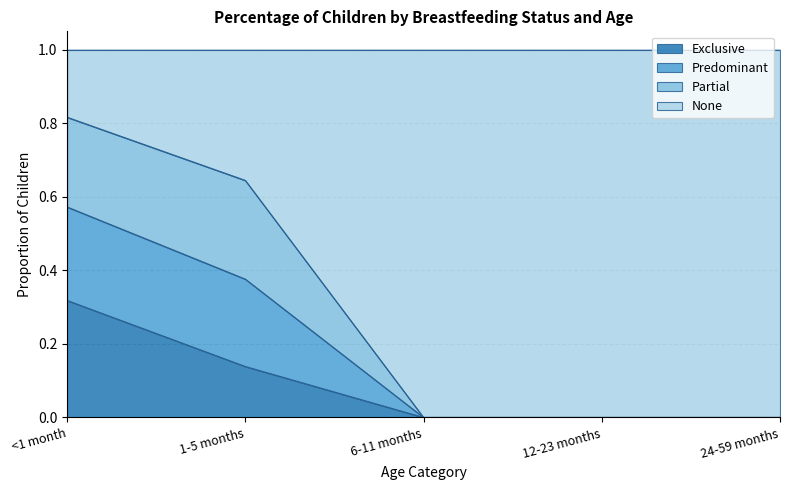

The value of Exclusive at 12-23 months is 0.0. True or false?

True